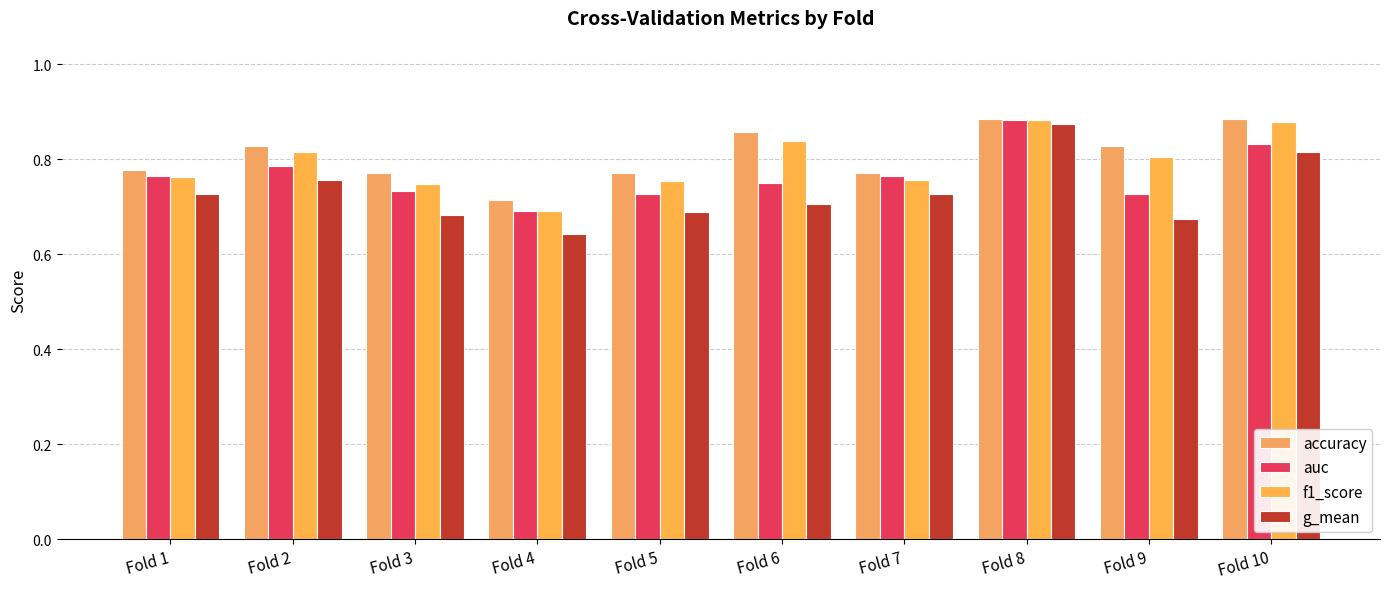

The value of f1_score at Fold 5 is 0.2. True or false?

False